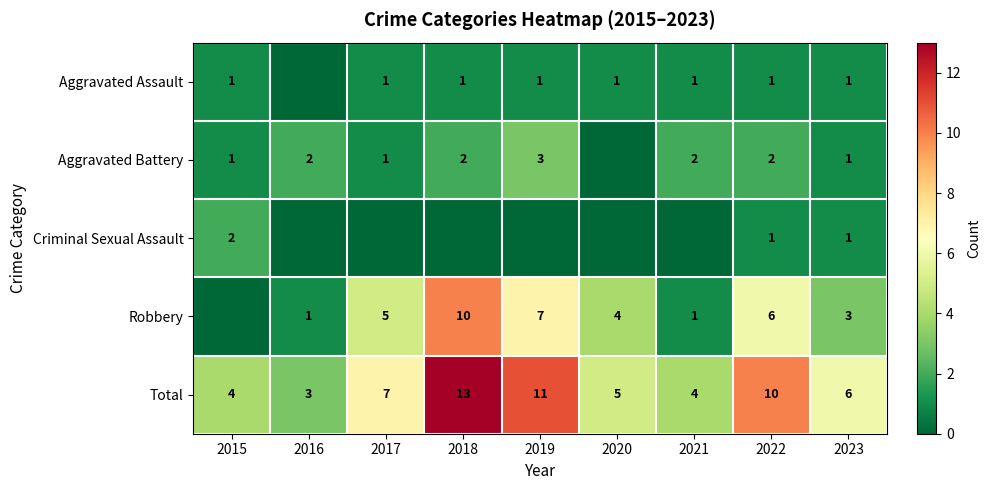

Is the value of Aggravated Battery at 2018 greater than the value of Robbery at 2020?

No